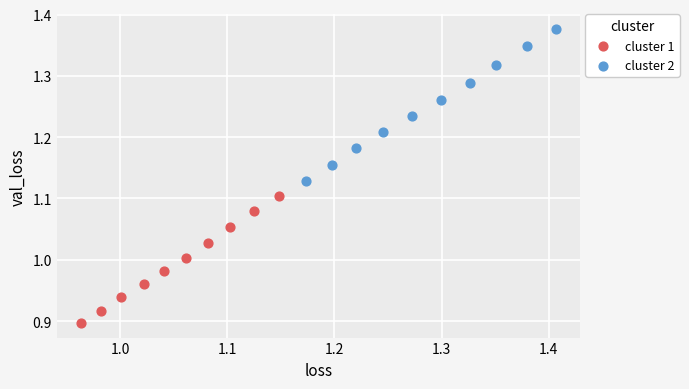

Which series reaches the maximum Y coordinate?

cluster 2